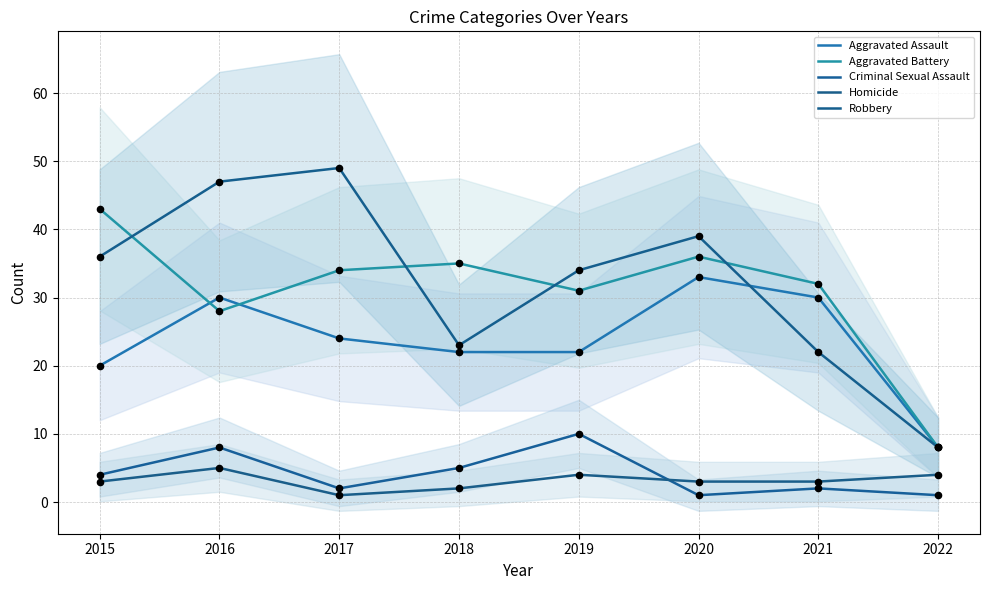

What is the total value across all series at 2022?

29